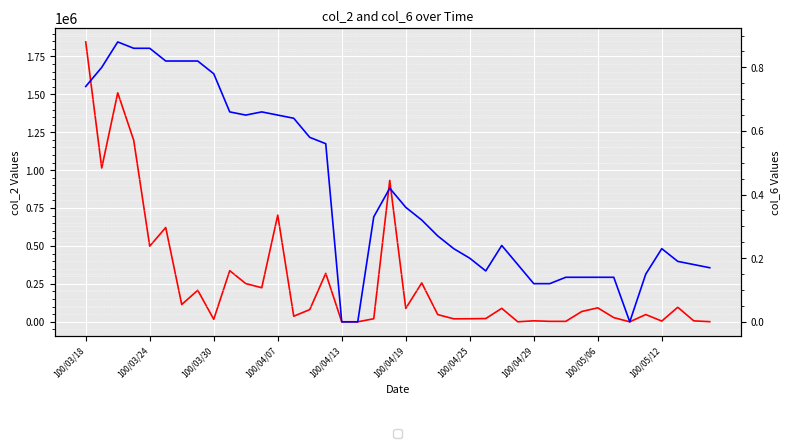

Does the chart display data point markers on the line(s)?

No